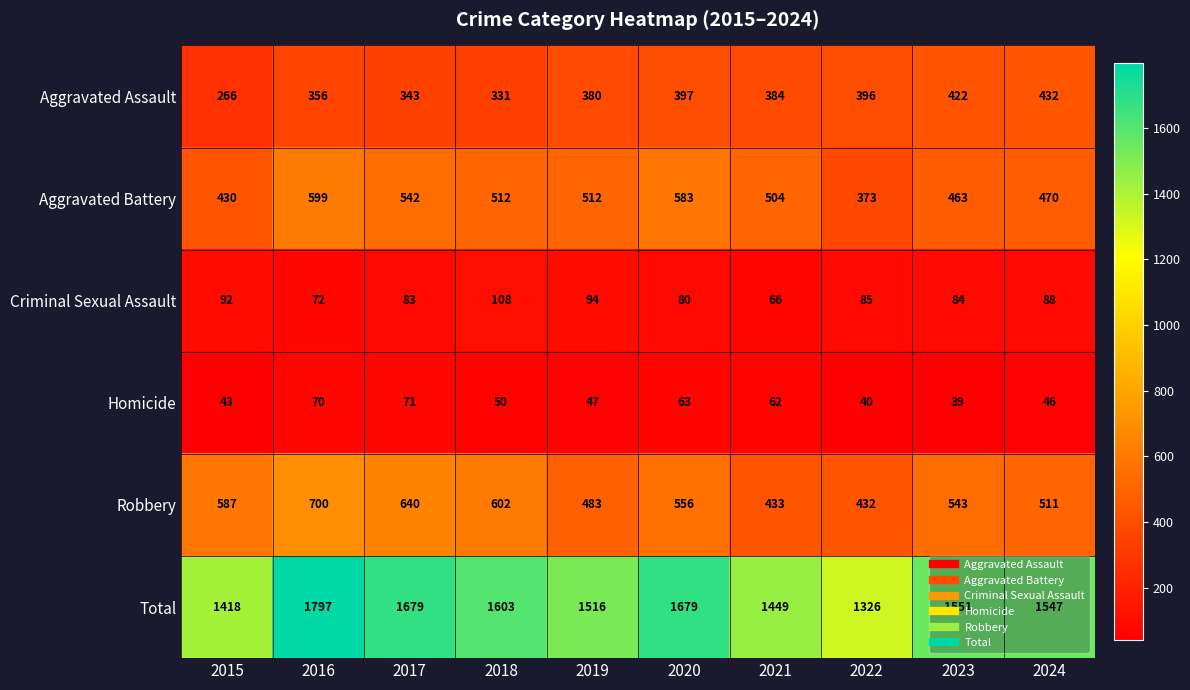

At which label does Aggravated Assault reach its peak?

2024